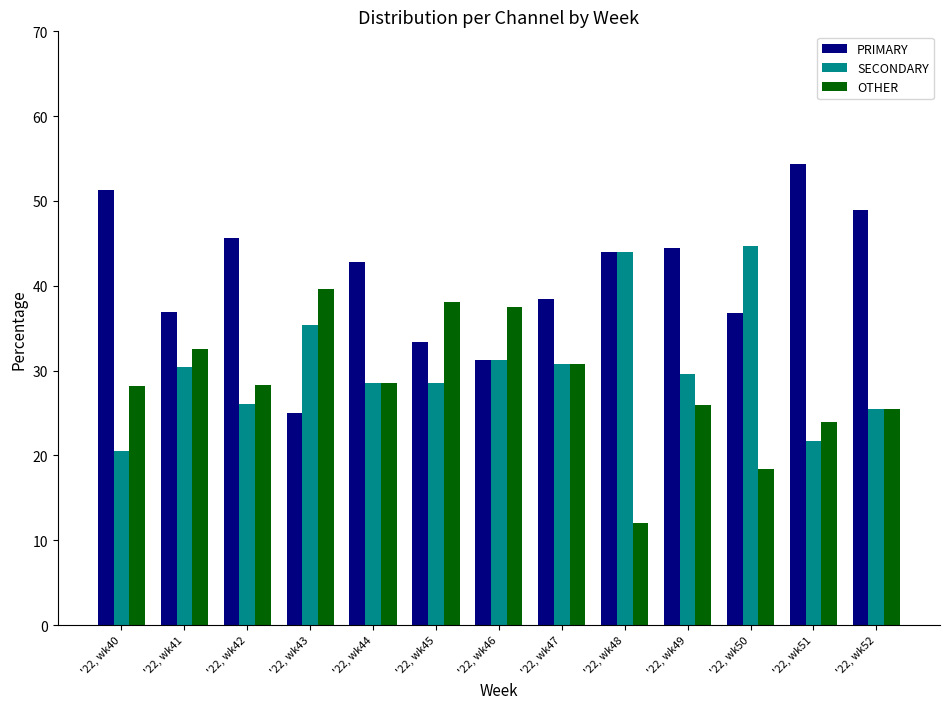

How many values in the SECONDARY series are below 29?

6